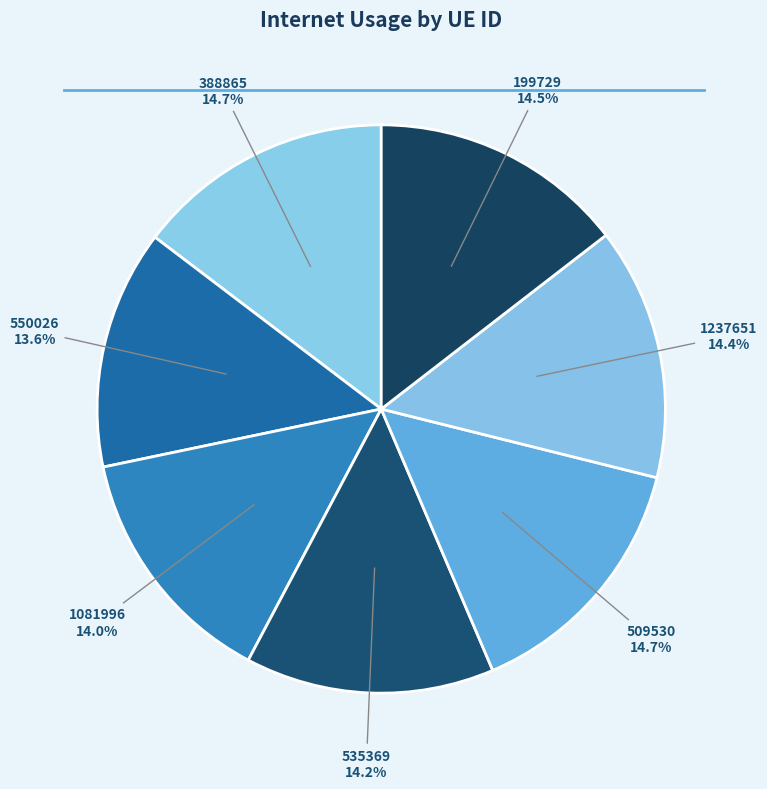

Does 388865 represent more than half of the total?

No